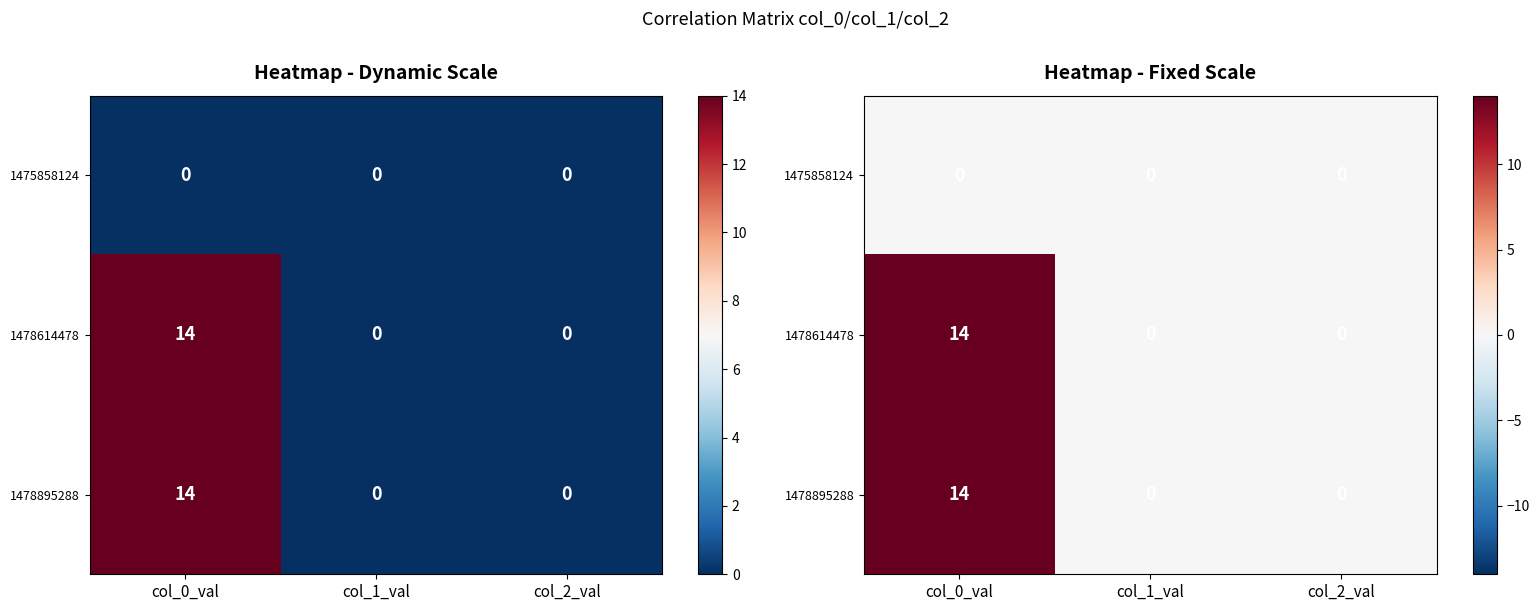

The value of 1478614478 at col_1_val is 0. True or false?

True